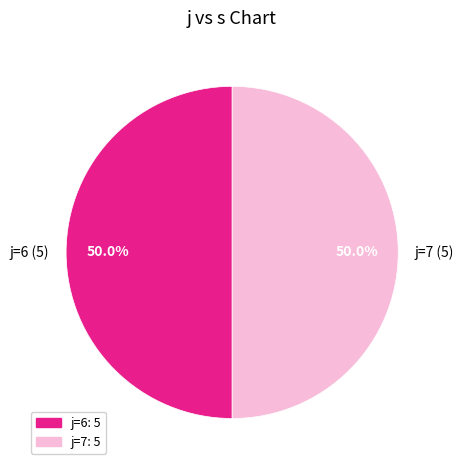

What percentage is NOT represented by j=6 (5)?

50.0%